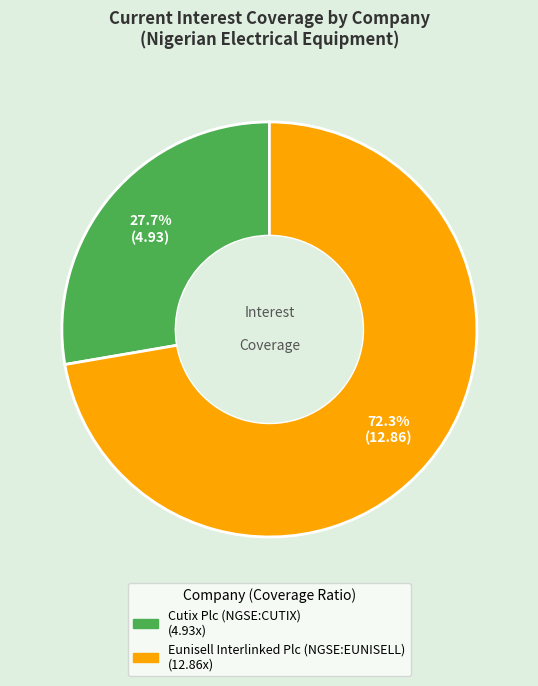

Count the number of slices in the pie.

2